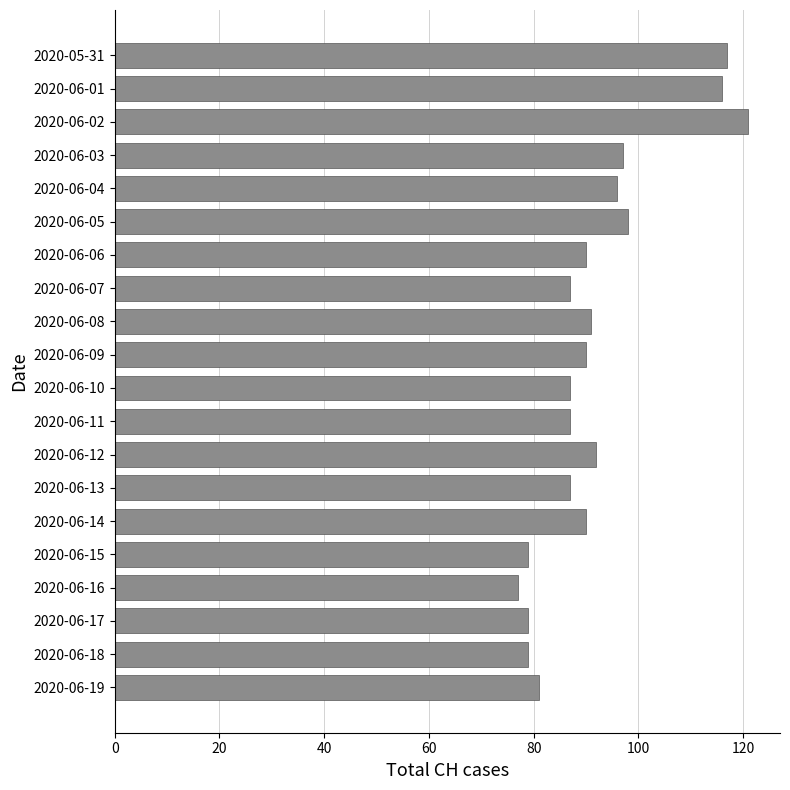

What is the smallest value displayed?

77